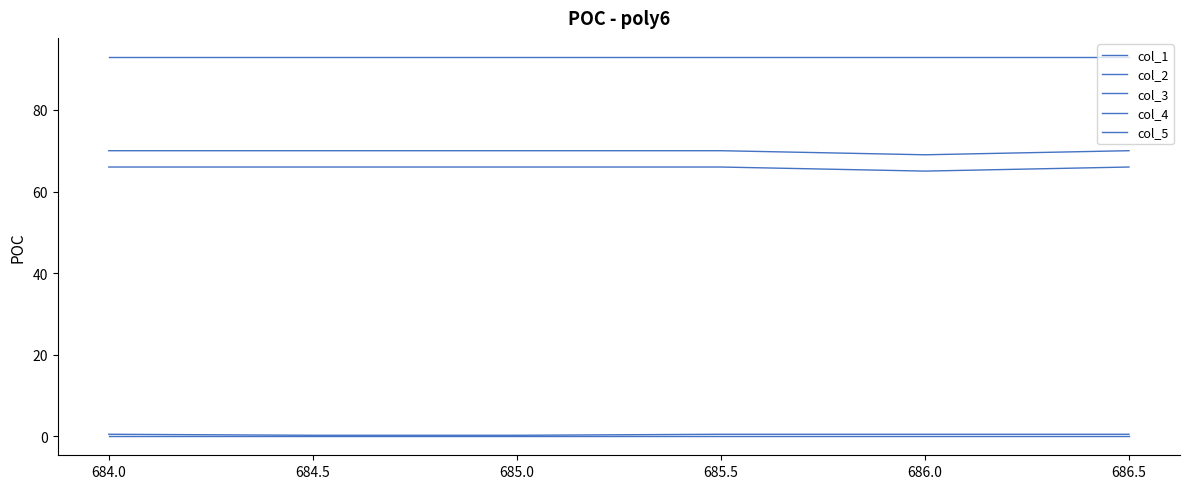

The value of col_5 at 684.5 is 164.3. True or false?

False